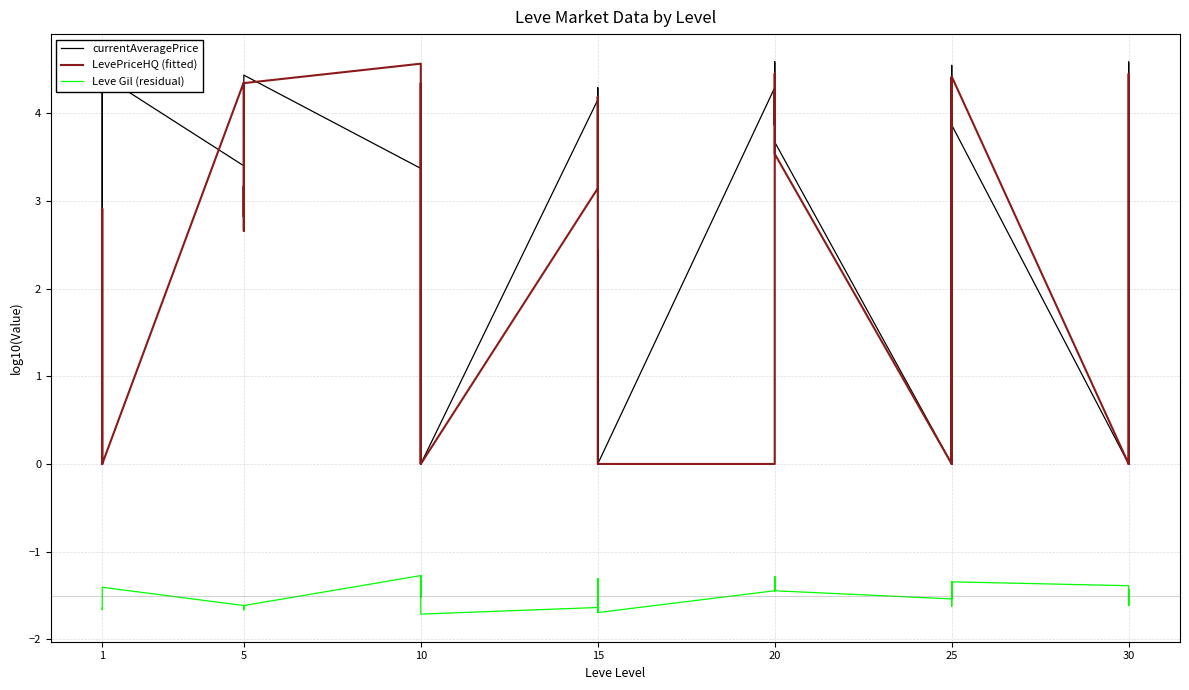

What is the average value of the Leve Gil (residual) series?

-1.5